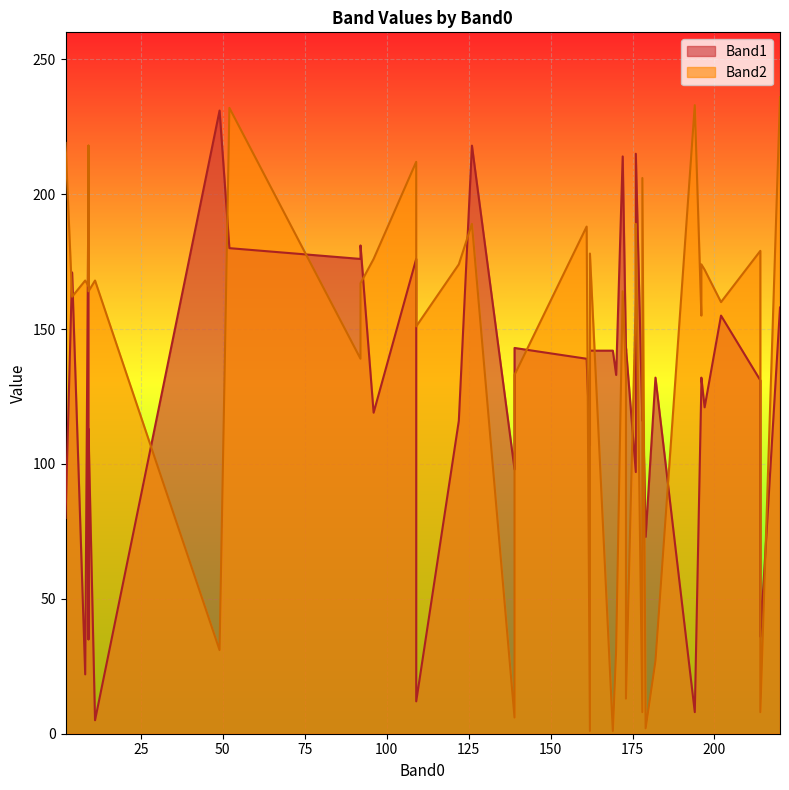

Rank the series by their maximum value, from lowest to highest.

Band1, Band2